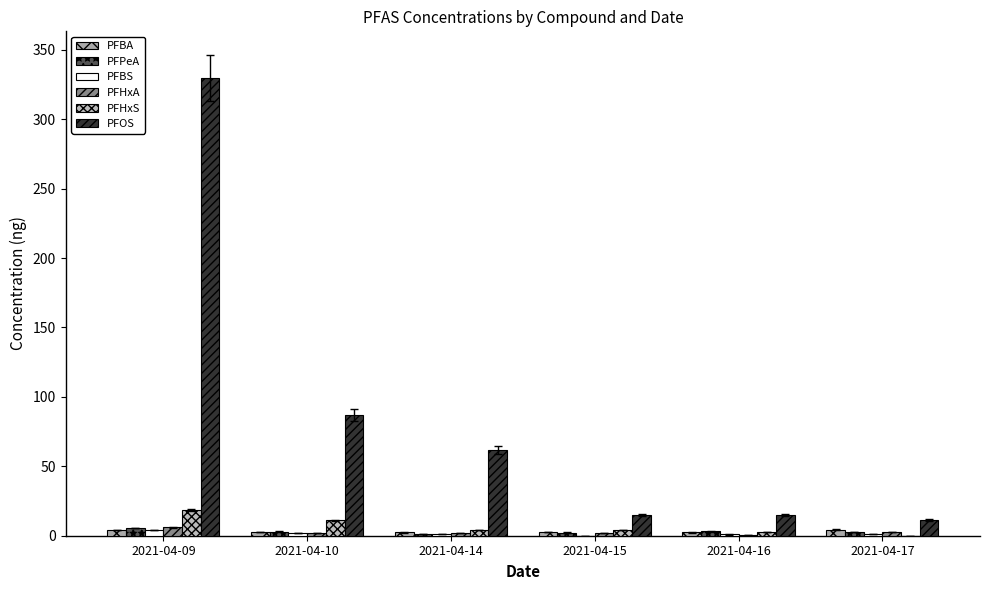

What are all the series names shown in the legend?

PFBA, PFPeA, PFBS, PFHxA, PFHxS, PFOS